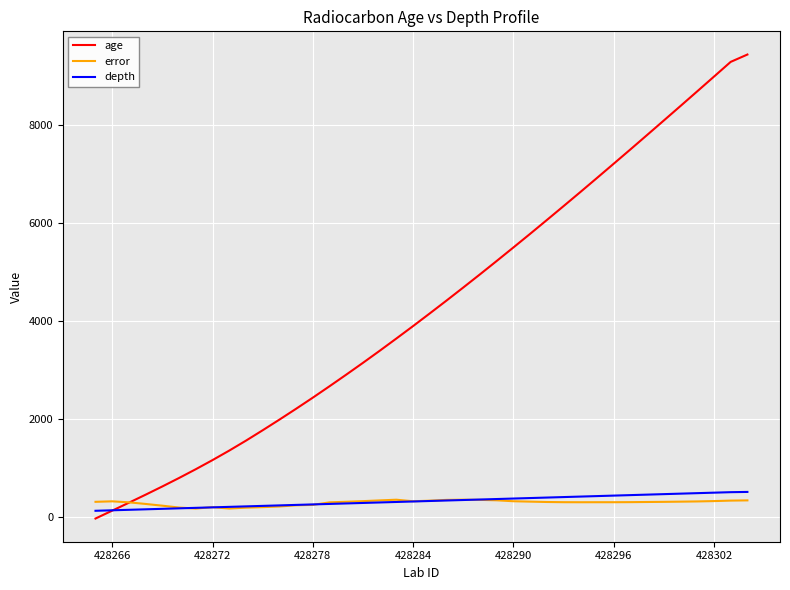

What is the difference between the maximum and minimum values in the age series?

9475.0